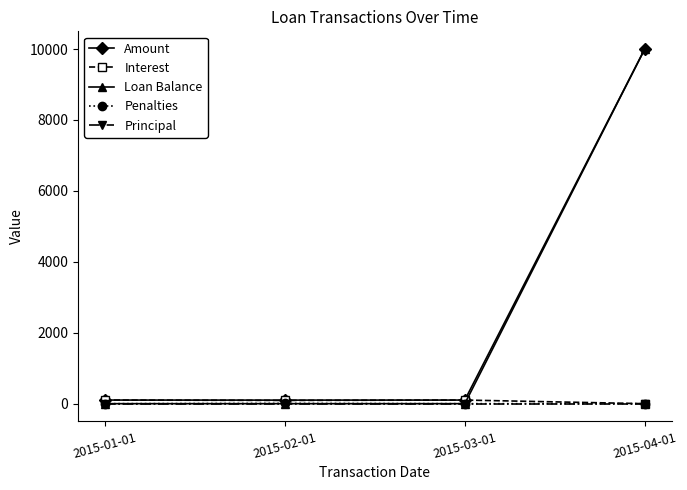

How many distinct data groups are displayed?

5